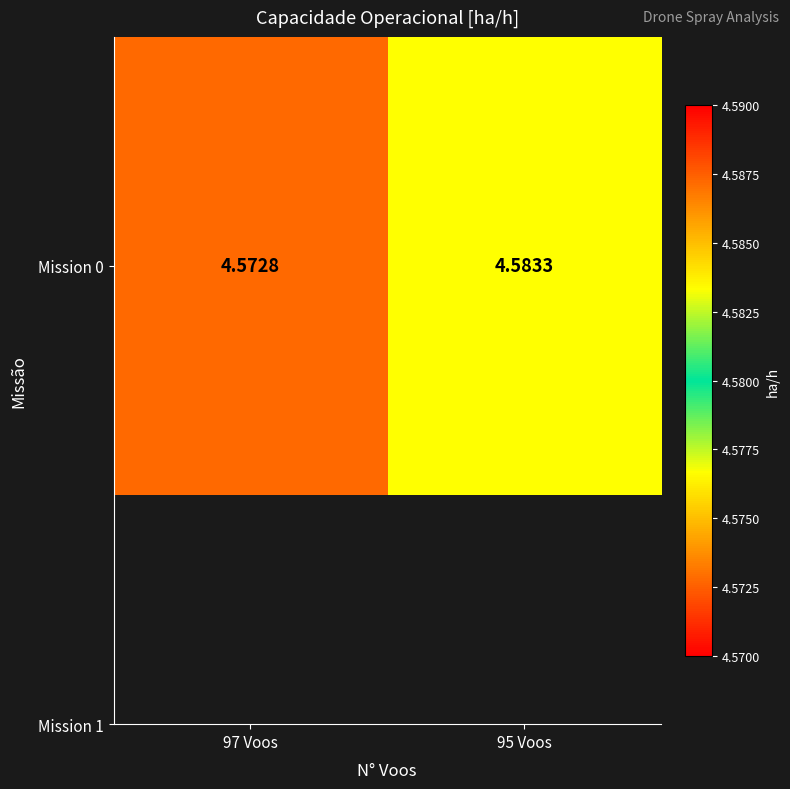

Which category has the lowest value across all series?

97 Voos